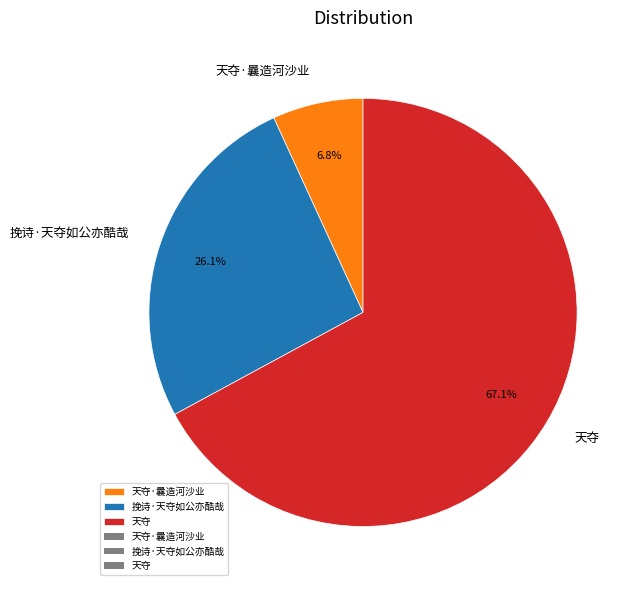

How many segments does this pie chart have?

3